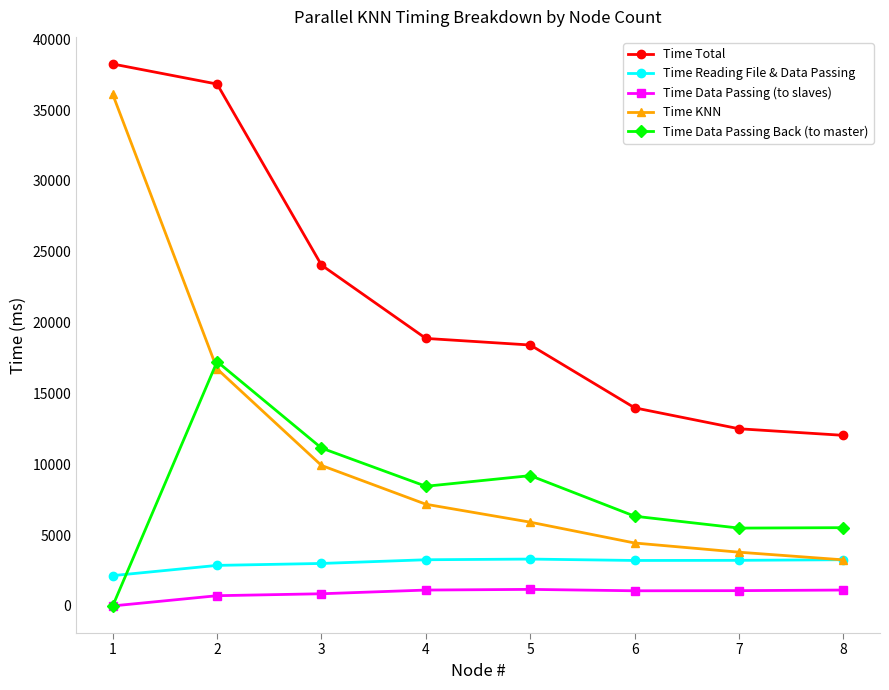

Where does the Time Total series first go above 18880?

1